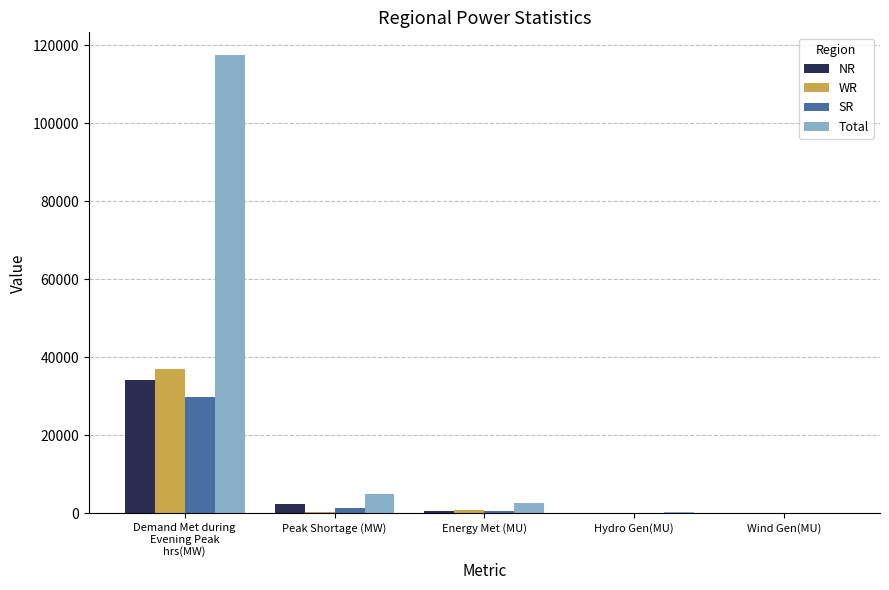

Which category has the highest value in the WR series?

Demand Met during
Evening Peak
hrs(MW)